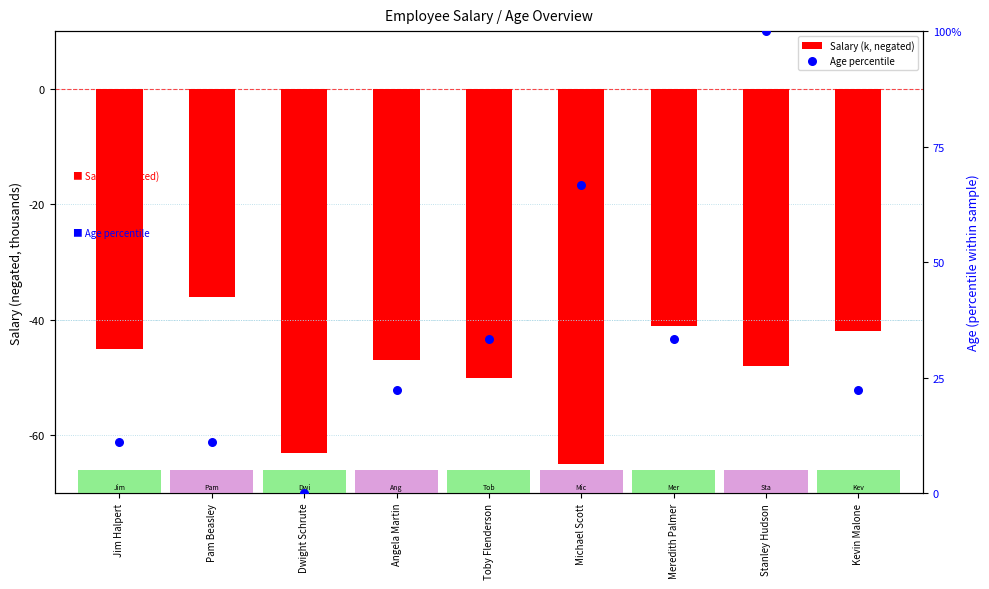

Which series has the largest total across all categories?

Age percentile